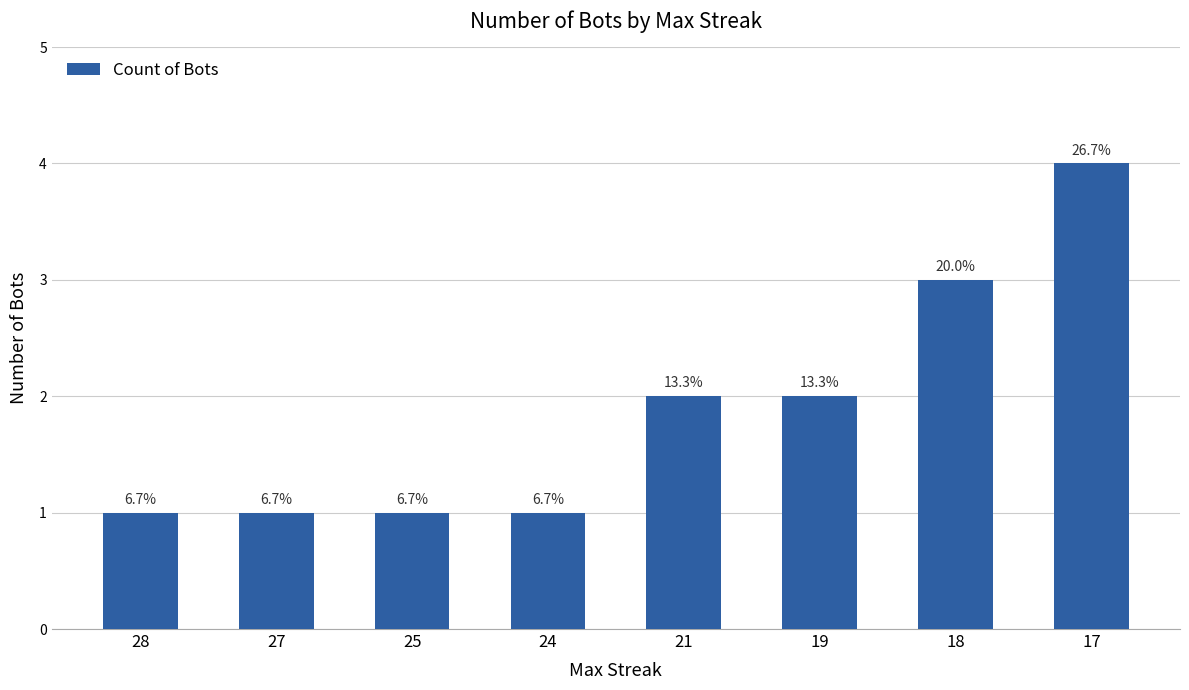

Are the bars horizontal?

No